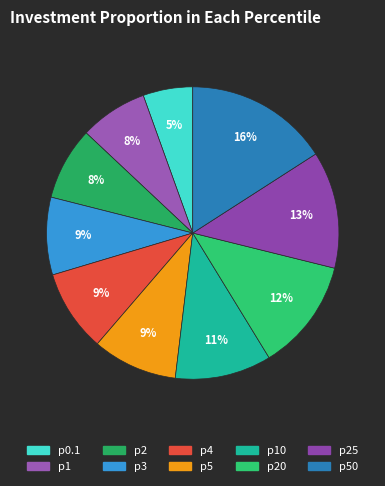

Count the number of slices in the pie.

10